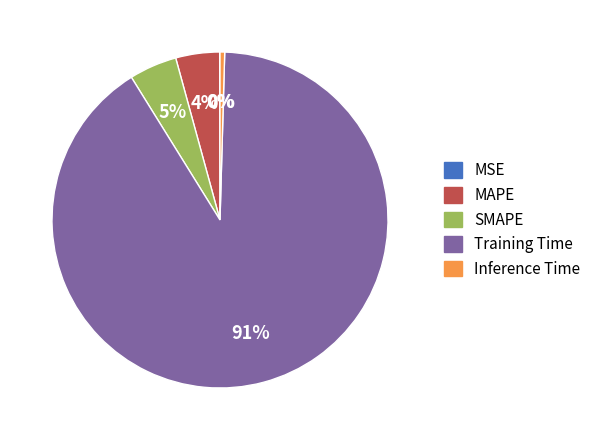

The Training Time slice represents 82% of the pie. True or false?

False